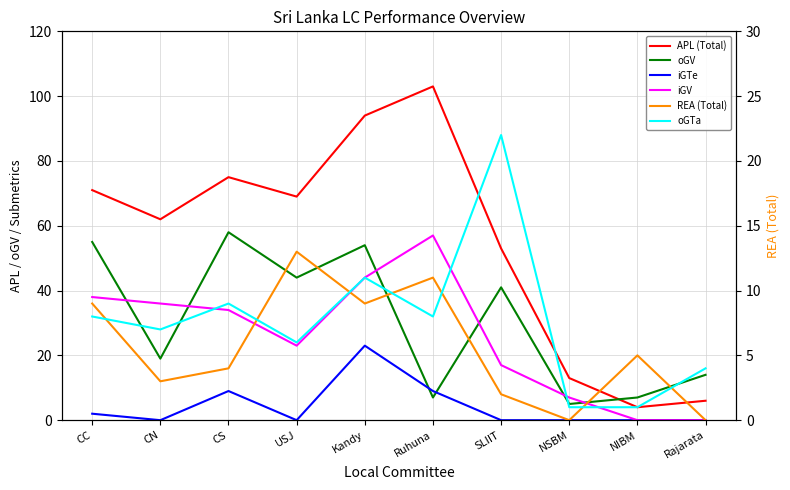

Which series has the largest total across all categories?

APL (Total)